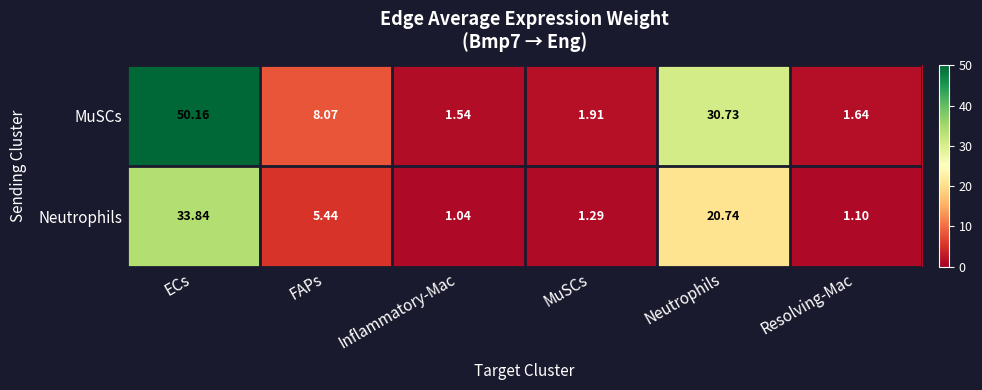

Is the value of MuSCs at ECs greater than the value of Neutrophils at Inflammatory-Mac?

Yes